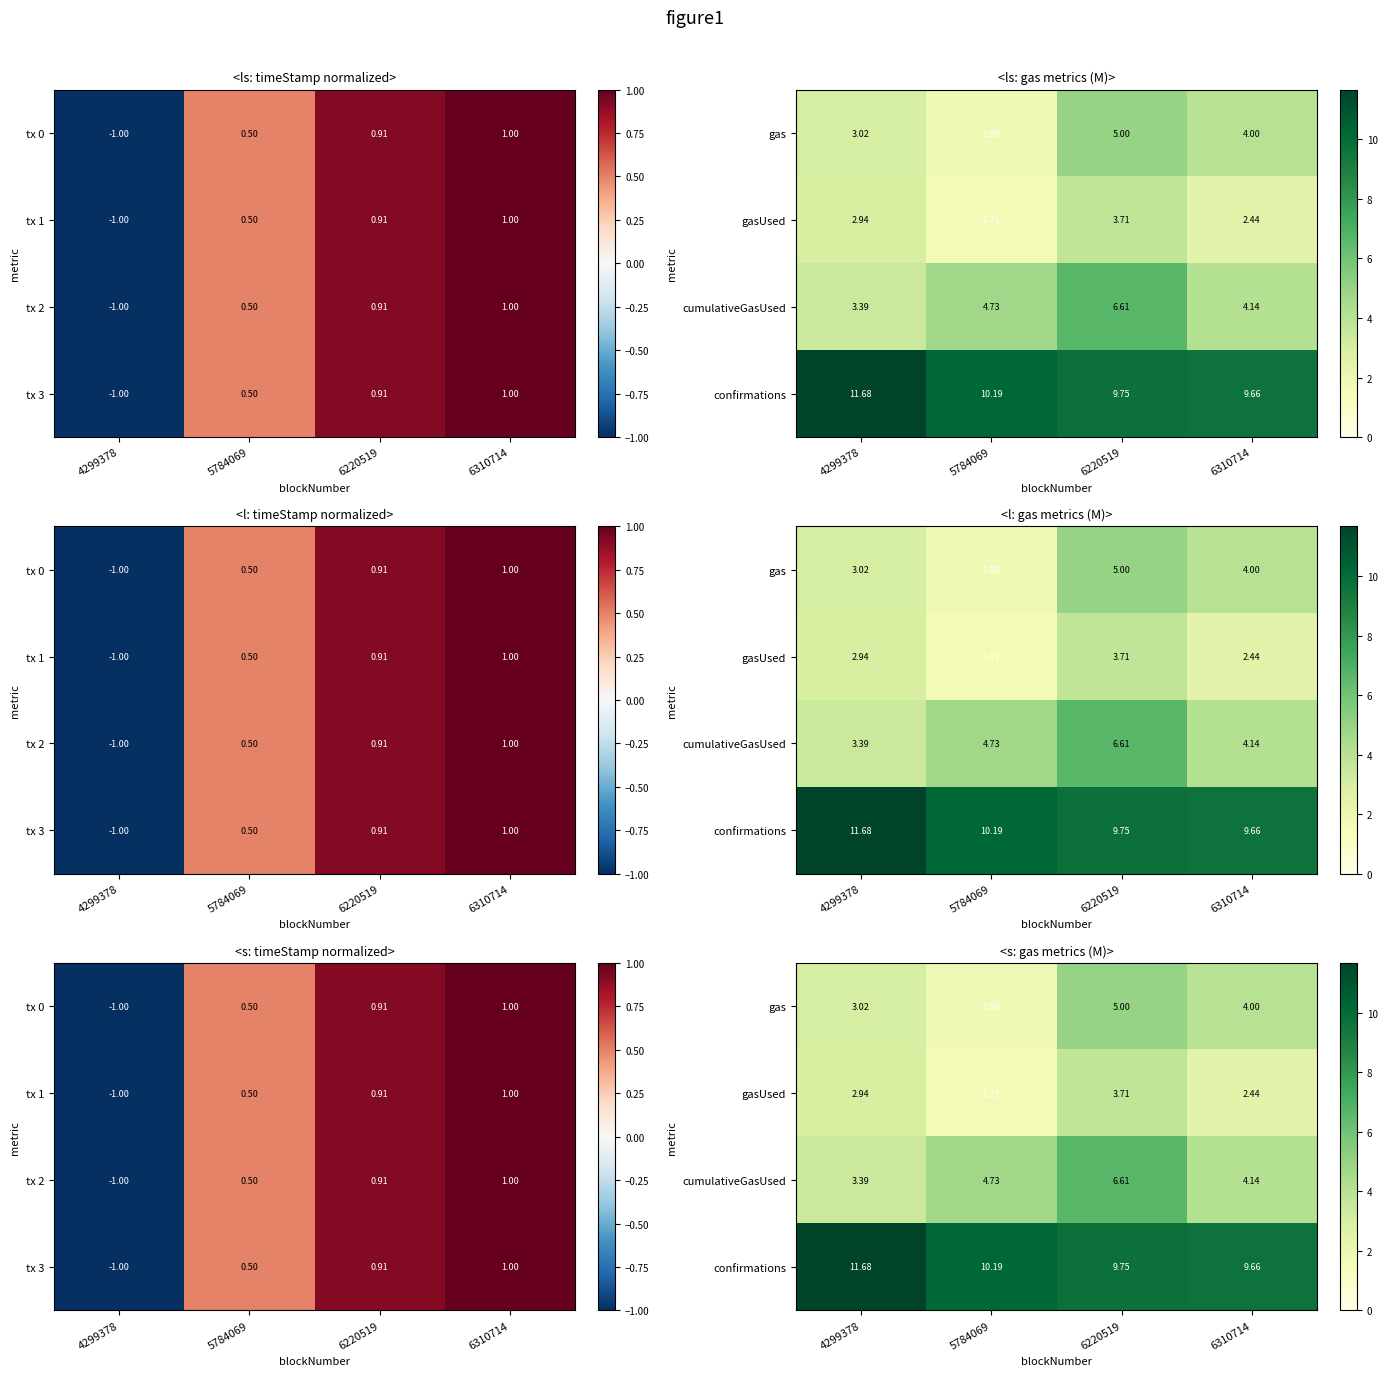

At which category is the sum across all series the highest?

6220519